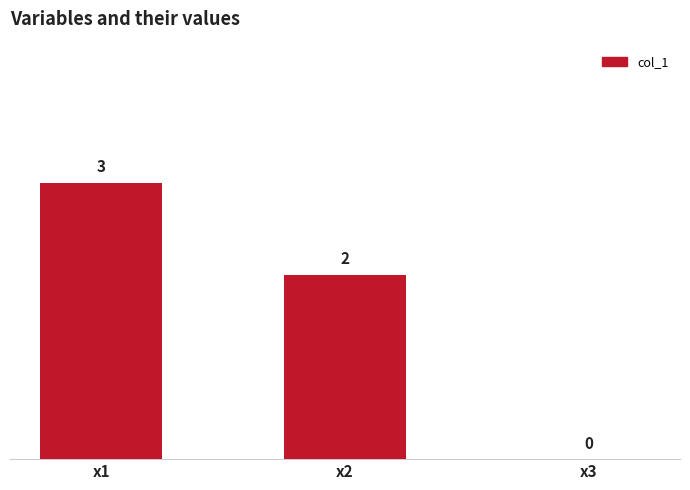

At which label does the data first exceed 2?

x1